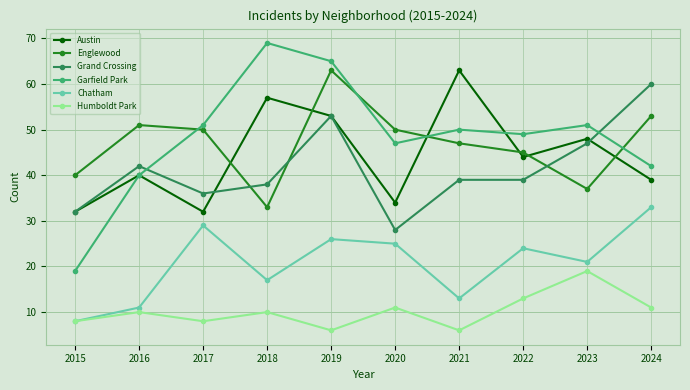

How many lines are shown in the chart?

6